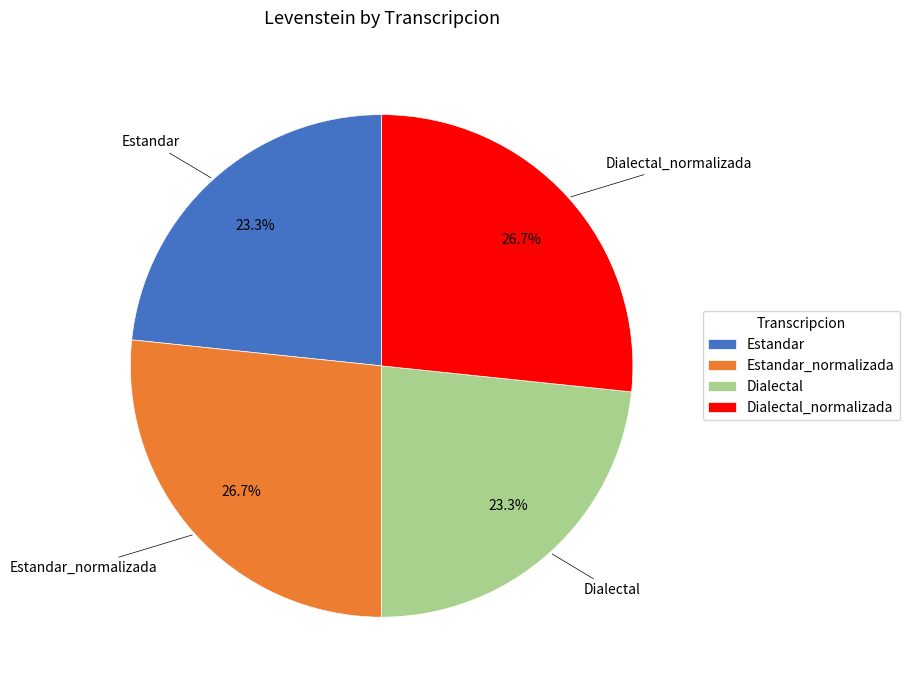

What percentage is NOT represented by Estandar_normalizada?

73.3%